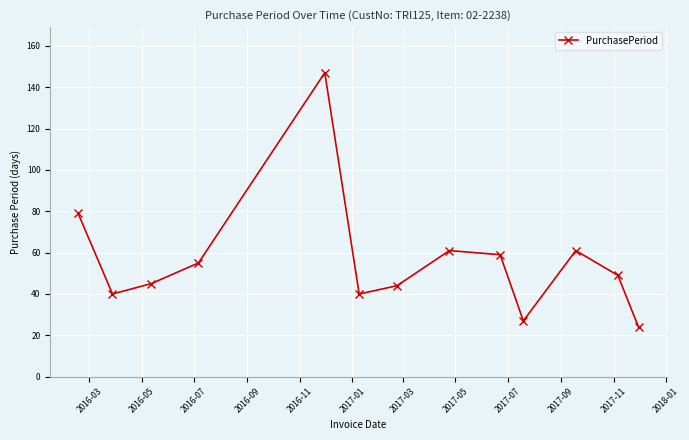

What is the value of the 11th point from the left?

61